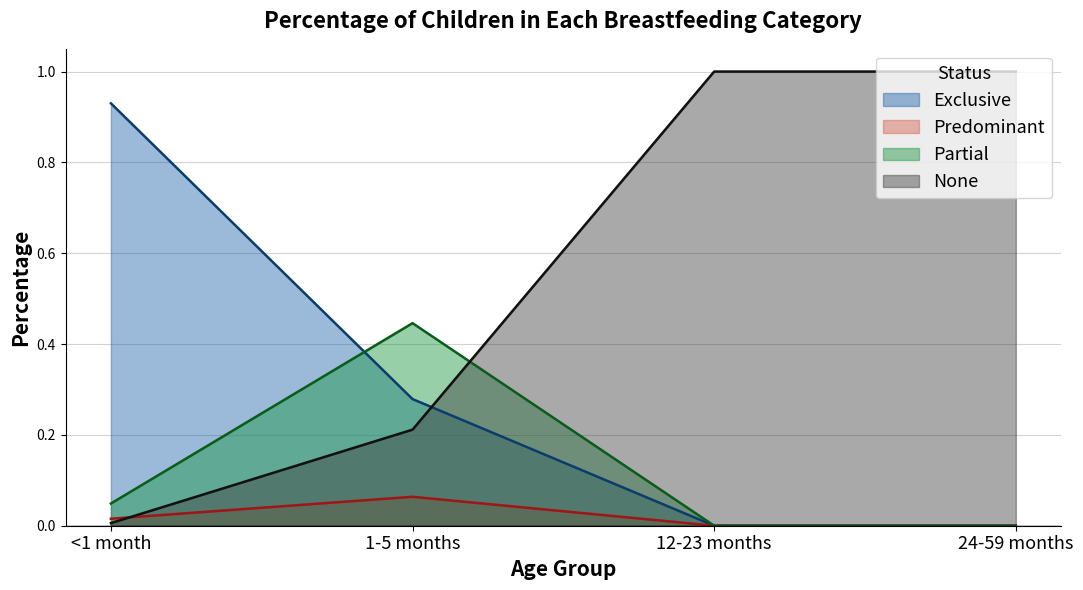

Reading left to right, extract all data points from this chart.

Exclusive: <1 month=0.9	1-5 months=0.3	12-23 months=0.0	24-59 months=0.0
Predominant: <1 month=0.0	1-5 months=0.1	12-23 months=0.0	24-59 months=0.0
Partial: <1 month=0.0	1-5 months=0.4	12-23 months=0.0	24-59 months=0.0
None: <1 month=0.0	1-5 months=0.2	12-23 months=1.0	24-59 months=1.0